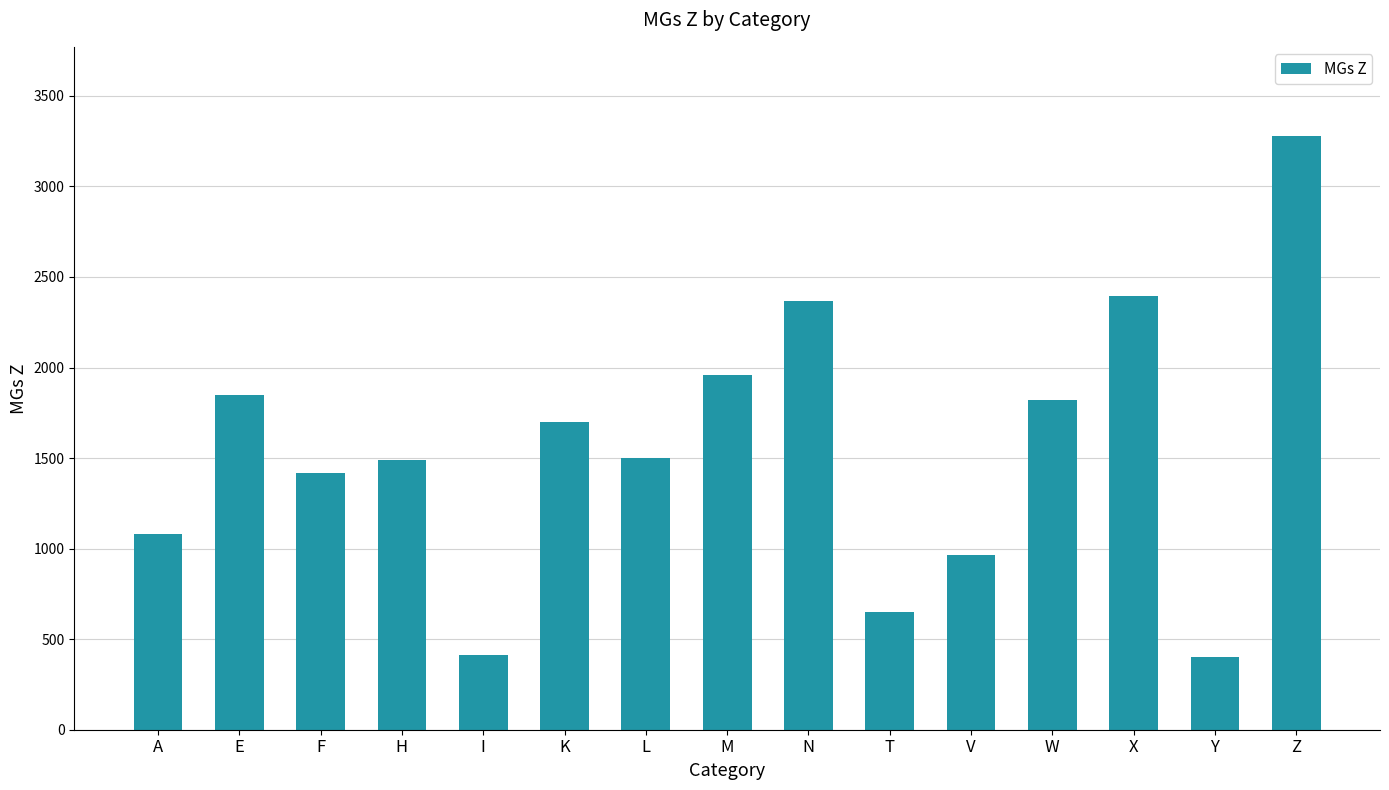

Which category has the highest value across all series?

Z